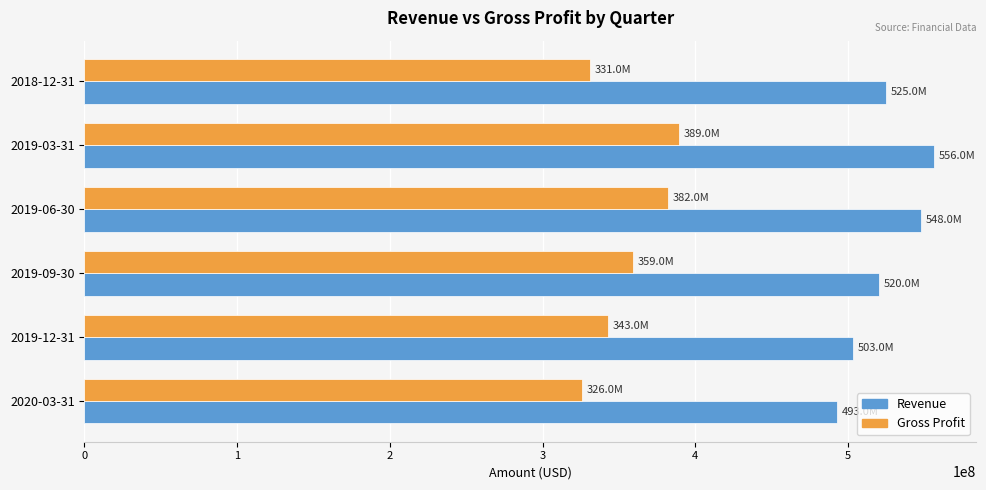

What is the average value of the Gross Profit series?

355000000